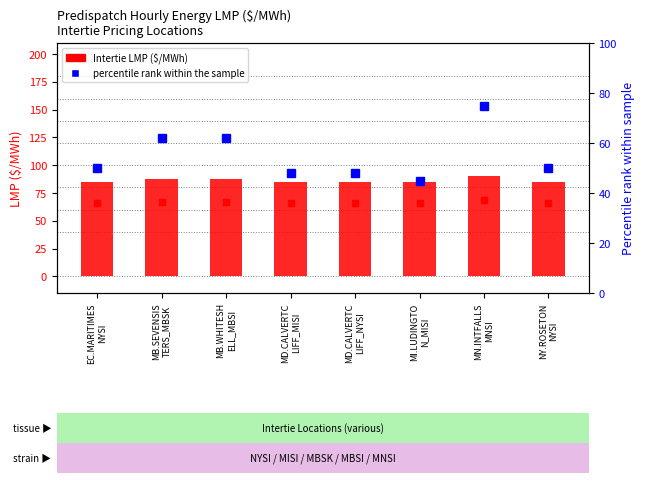

At which label is Intertie LMP hour 19 closest to 87?

MB.SEVENSIS
TERS_MBSK